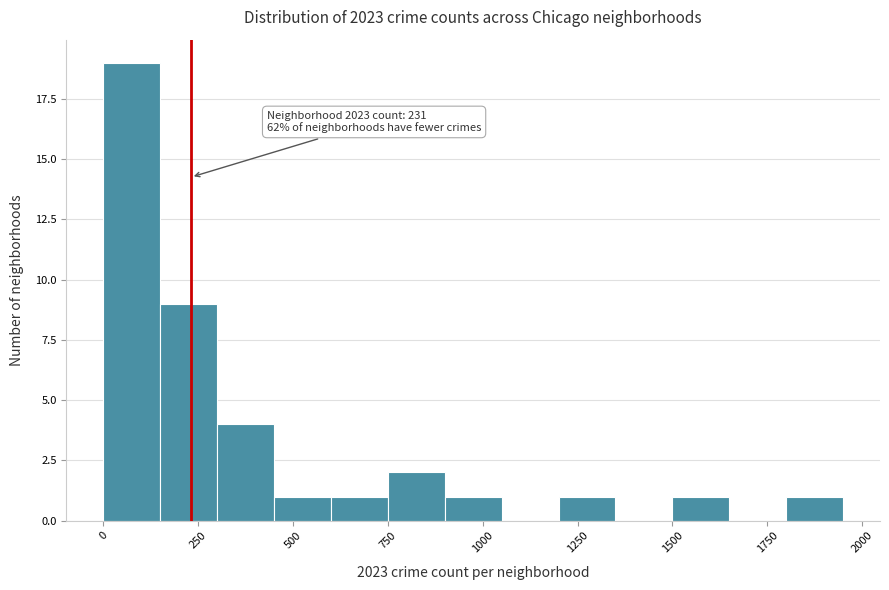

Around what value on the x-axis is the tallest bar? Give the approximate position of its centre, as read against the axis.

100